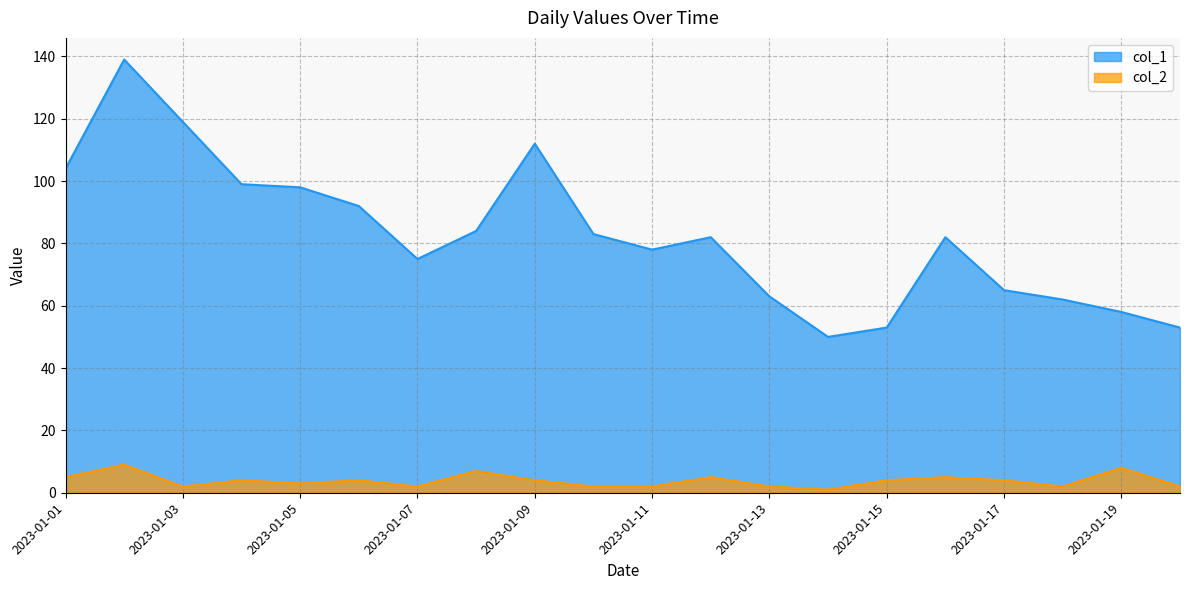

Which series has the widest spread of values?

col_1